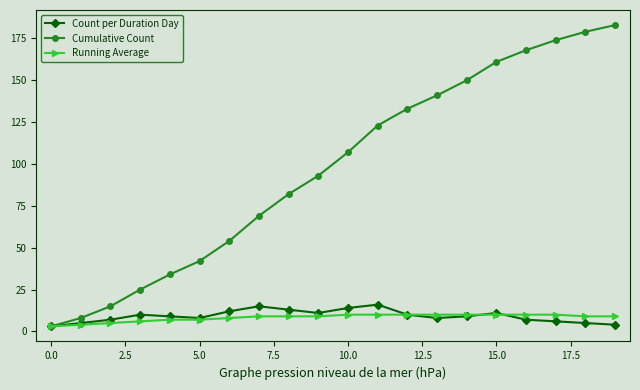

What is the maximum value shown in the chart?

183